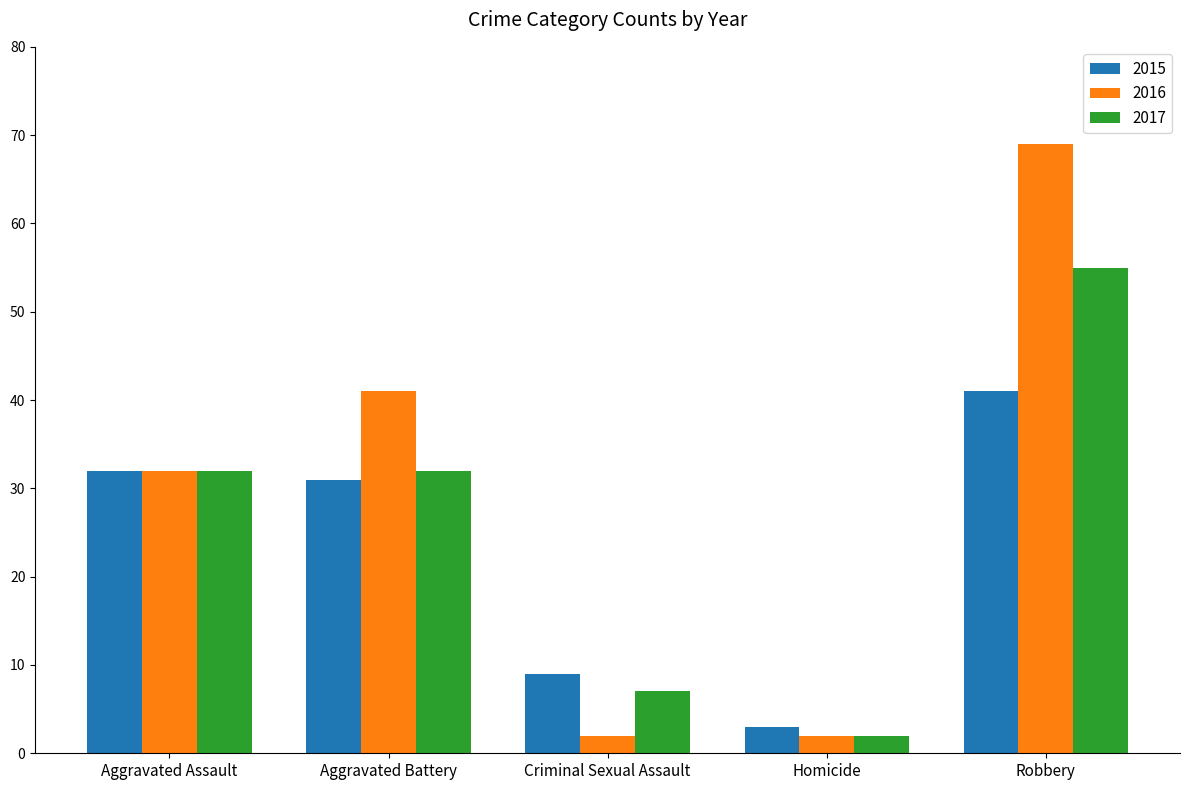

Rank the series by their average value, from highest to lowest.

2016, 2017, 2015